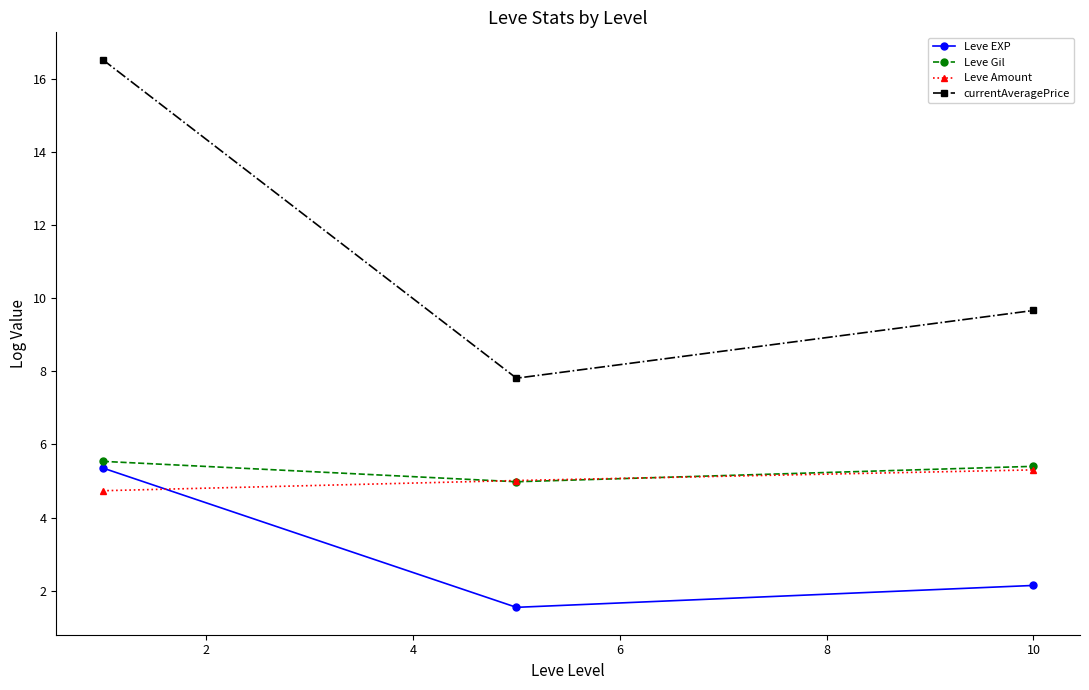

At how many categories does at least one series exceed 11?

1